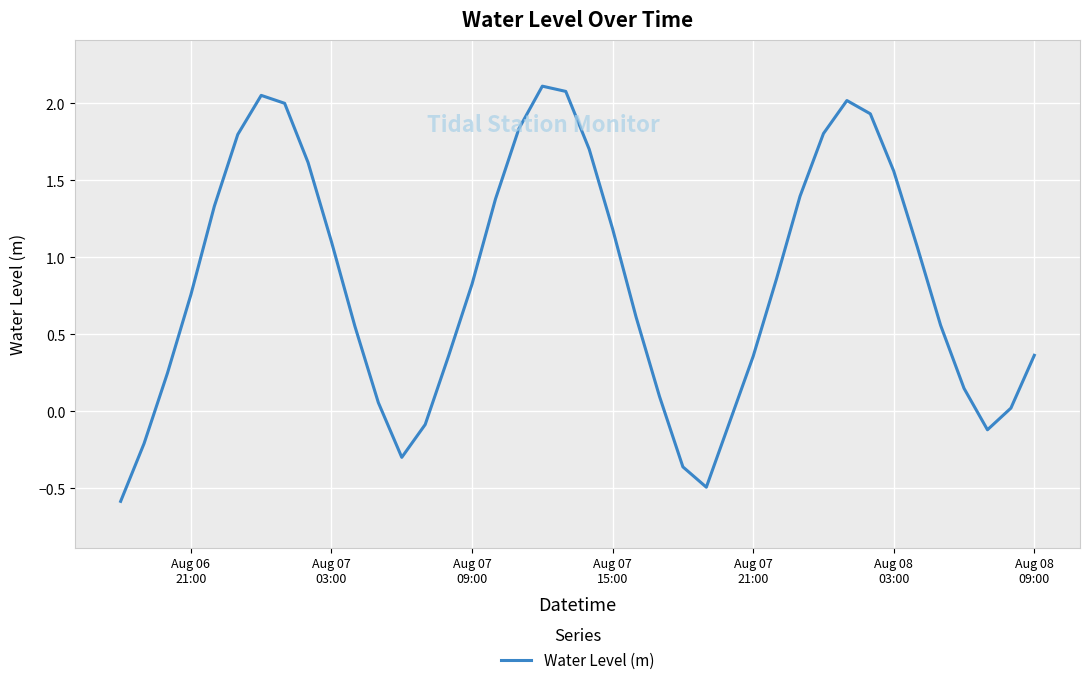

What is the sum of all values?

33.6